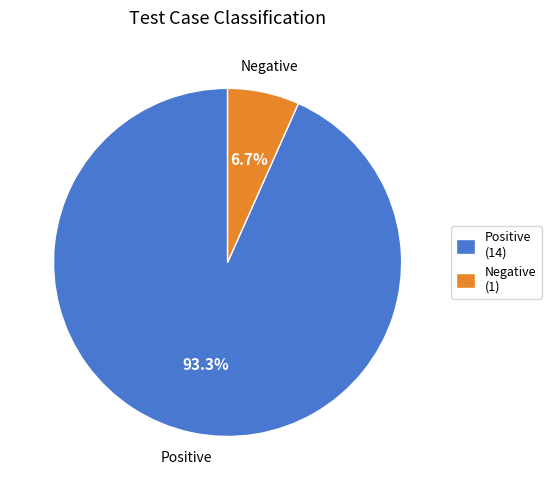

To the nearest percent, what percentage of the pie is Positive?

93%